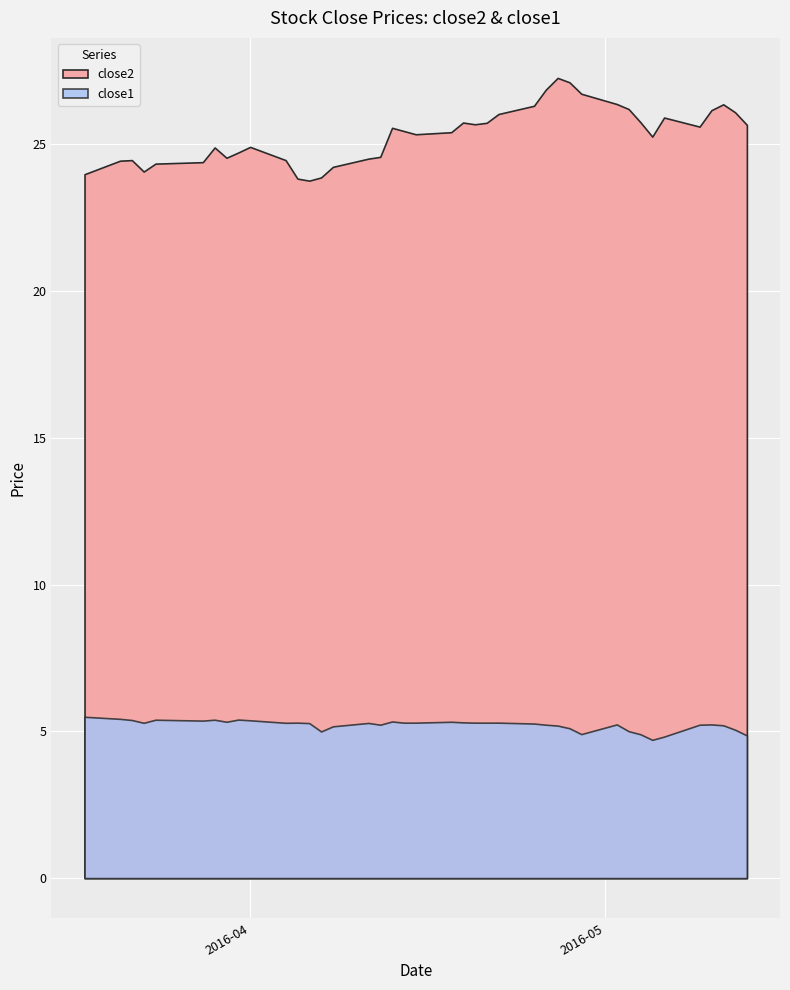

Reading left to right, list all the values displayed in this chart.

close2: 2016-03-18=24.0	2016-03-21=24.4	2016-03-22=24.5	2016-03-23=24.1	2016-03-24=24.3	2016-03-28=24.4	2016-03-29=24.9	2016-03-30=24.5	2016-03-31=24.7	2016-04-01=24.9	2016-04-04=24.5	2016-04-05=23.8	2016-04-06=23.8	2016-04-07=23.9	2016-04-08=24.2	2016-04-11=24.5	2016-04-12=24.6	2016-04-13=25.6	2016-04-14=25.4	2016-04-15=25.3	2016-04-18=25.4	2016-04-19=25.7	2016-04-20=25.7	2016-04-21=25.7	2016-04-22=26.0	2016-04-25=26.3	2016-04-26=26.9	2016-04-27=27.3	2016-04-28=27.1	2016-04-29=26.7	2016-05-02=26.4	2016-05-03=26.2	2016-05-04=25.7	2016-05-05=25.3	2016-05-06=25.9	2016-05-09=25.6	2016-05-10=26.2	2016-05-11=26.4	2016-05-12=26.1	2016-05-13=25.7
close1: 2016-03-18=5.5	2016-03-21=5.4	2016-03-22=5.4	2016-03-23=5.3	2016-03-24=5.4	2016-03-28=5.4	2016-03-29=5.4	2016-03-30=5.3	2016-03-31=5.4	2016-04-01=5.4	2016-04-04=5.3	2016-04-05=5.3	2016-04-06=5.3	2016-04-07=5.0	2016-04-08=5.2	2016-04-11=5.3	2016-04-12=5.2	2016-04-13=5.3	2016-04-14=5.3	2016-04-15=5.3	2016-04-18=5.3	2016-04-19=5.3	2016-04-20=5.3	2016-04-21=5.3	2016-04-22=5.3	2016-04-25=5.3	2016-04-26=5.2	2016-04-27=5.2	2016-04-28=5.1	2016-04-29=4.9	2016-05-02=5.2	2016-05-03=5.0	2016-05-04=4.9	2016-05-05=4.7	2016-05-06=4.8	2016-05-09=5.2	2016-05-10=5.2	2016-05-11=5.2	2016-05-12=5.1	2016-05-13=4.9